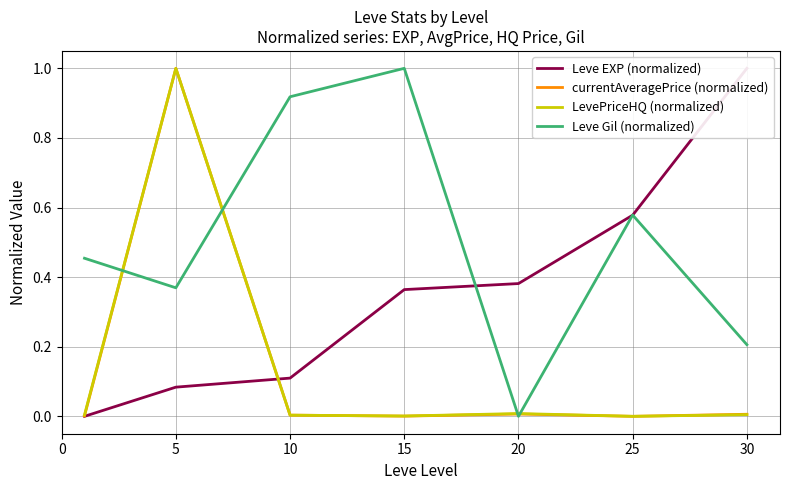

What is the difference between the highest and lowest values at 5?

0.9